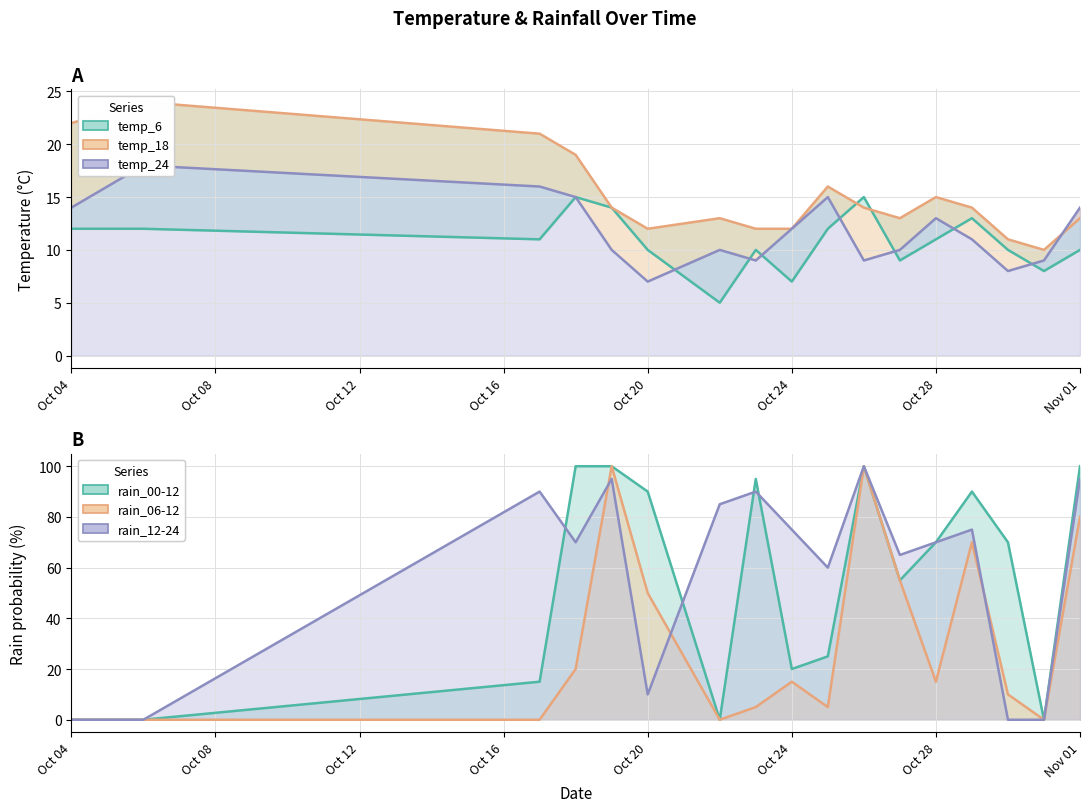

Which series has the largest range (max minus min)?

rain_00-12 line